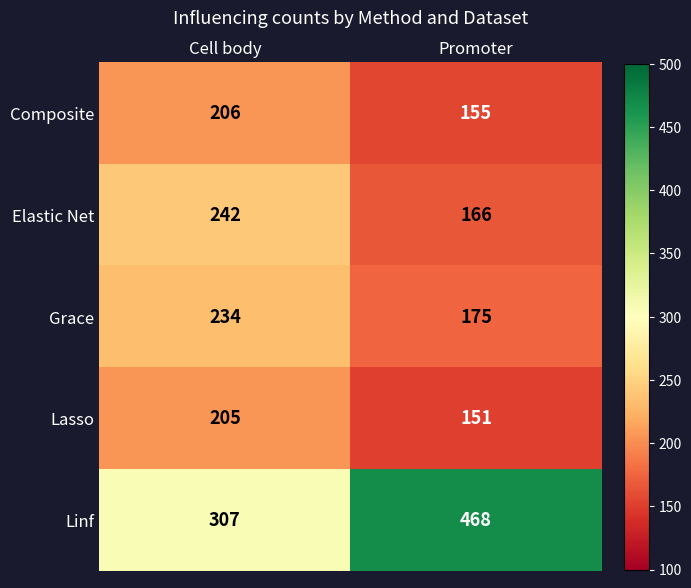

Which label corresponds to the largest value in the chart?

Promoter